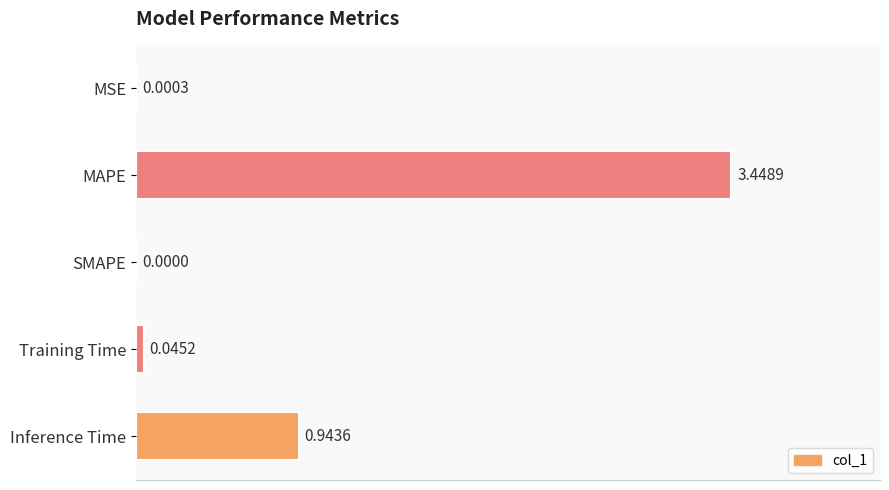

At which category does the chart reach its peak across all series?

MAPE